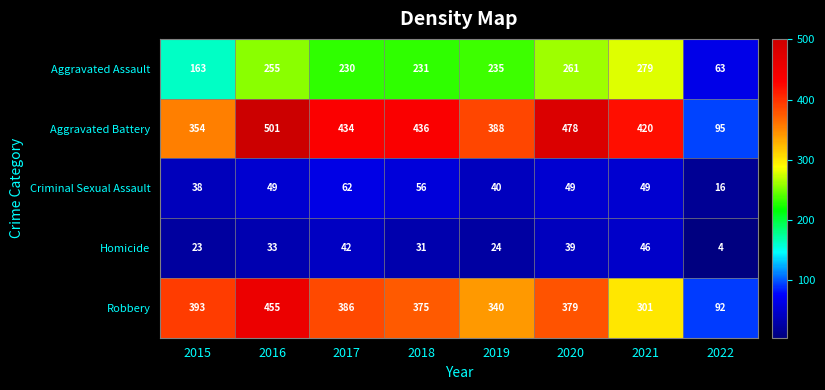

Where does the Robbery series first go above 379?

2015